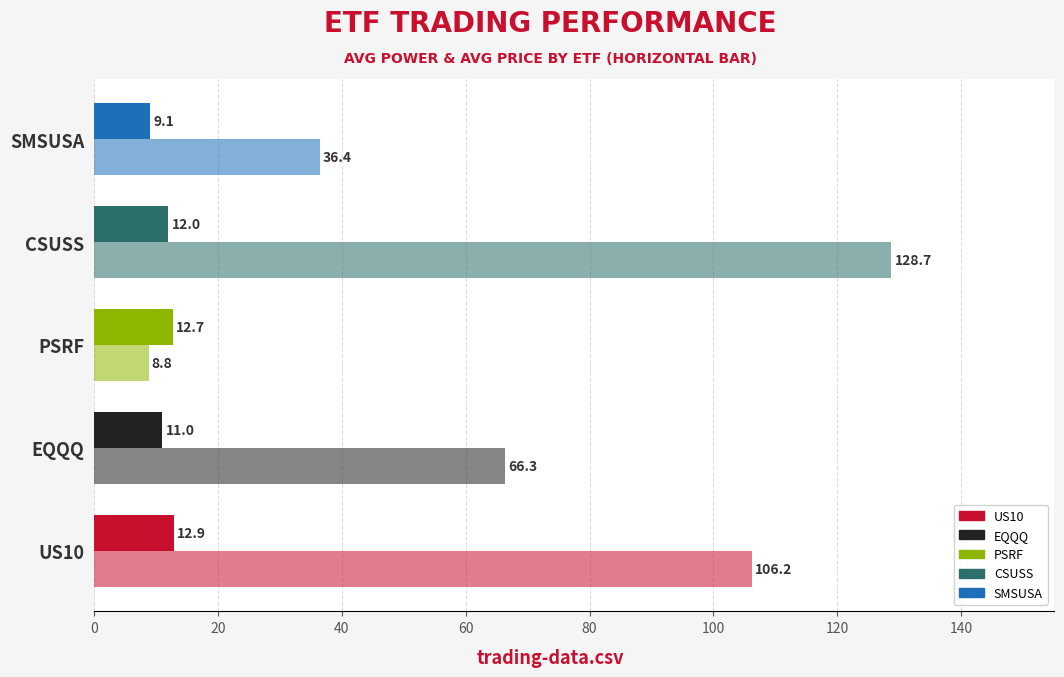

How many series are shown in this chart?

2